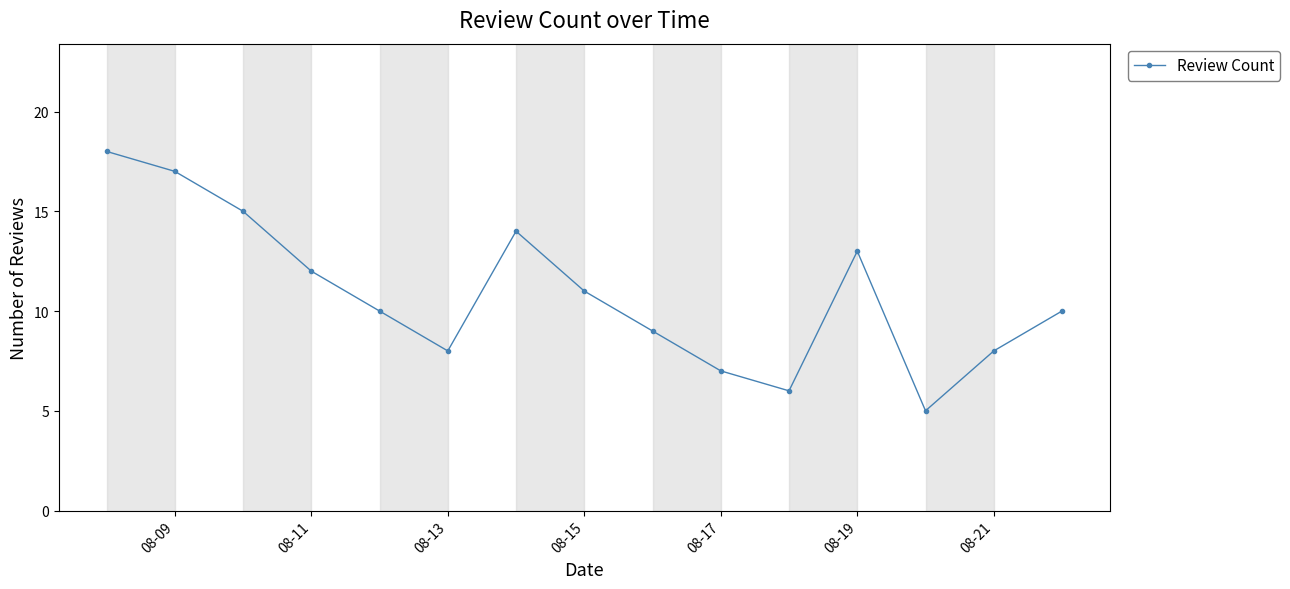

What is the difference between the maximum and second lowest values?

12